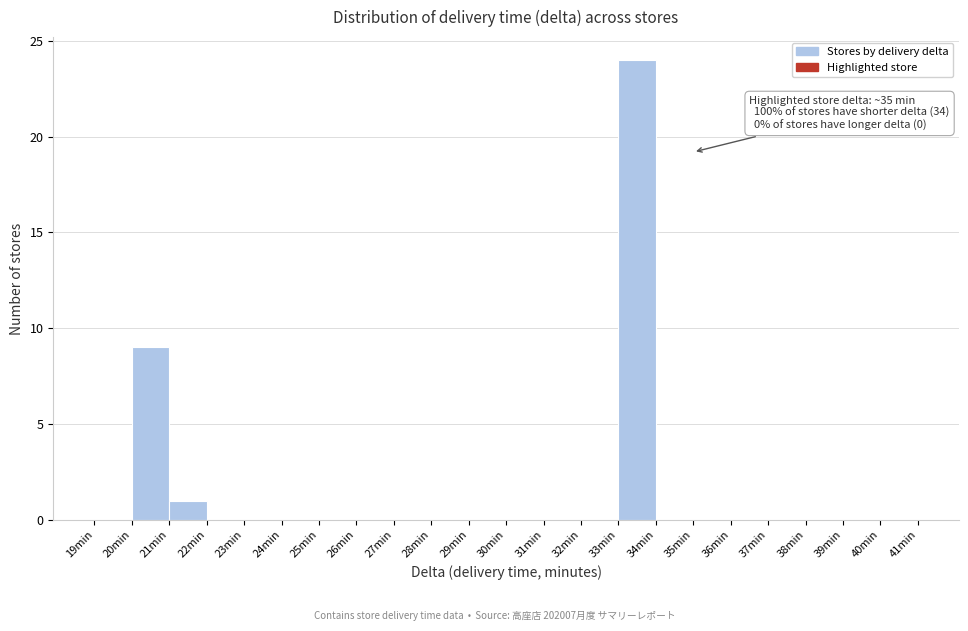

Which range on the x-axis has the tallest bar?

33 to 34